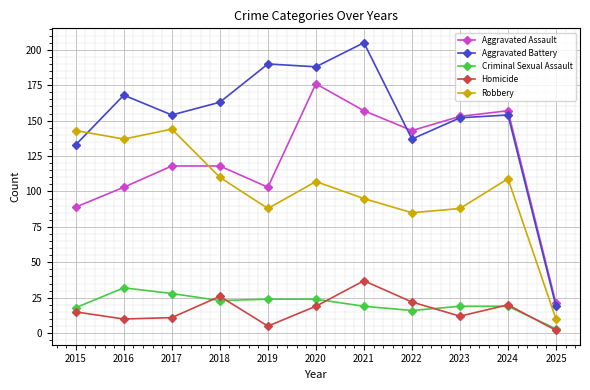

Which series has the largest range (max minus min)?

Aggravated Battery